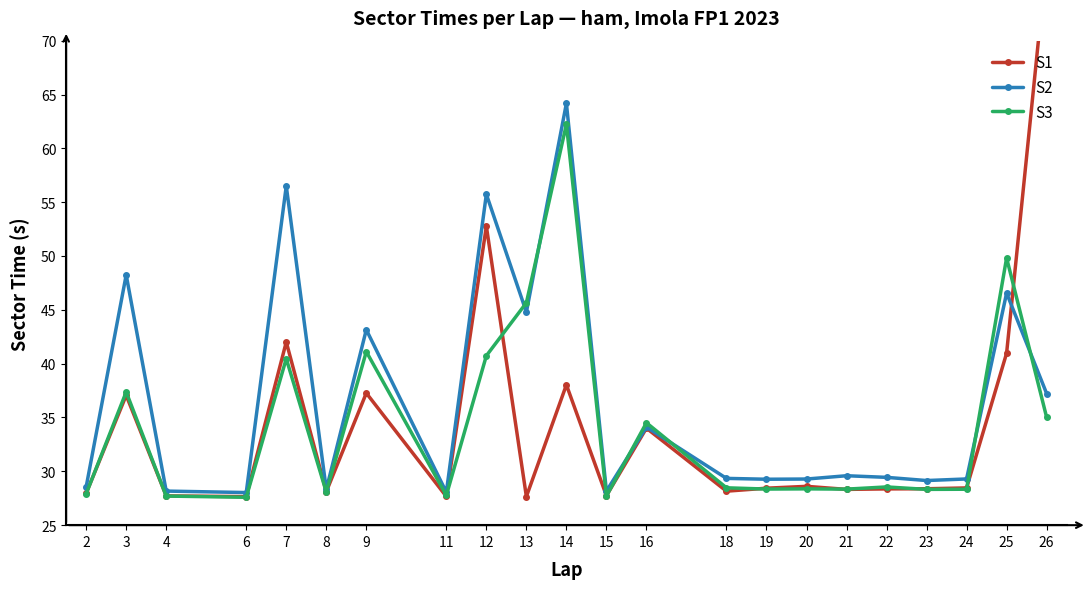

Reading right to left, transcribe all the data shown in this chart.

S1: 26=77.5	25=41.0	24=28.5	23=28.4	22=28.4	21=28.3	20=28.6	19=28.4	18=28.2	16=34.0	15=27.7	14=38.0	13=27.7	12=52.8	11=27.7	9=37.3	8=28.1	7=42.0	6=27.7	4=27.7	3=37.1	2=28.0
S2: 26=37.2	25=46.6	24=29.3	23=29.1	22=29.4	21=29.6	20=29.3	19=29.3	18=29.3	16=34.1	15=28.2	14=64.2	13=44.8	12=55.7	11=28.1	9=43.2	8=28.3	7=56.5	6=28.0	4=28.2	3=48.2	2=28.6
S3: 26=35.0	25=49.8	24=28.3	23=28.3	22=28.6	21=28.3	20=28.4	19=28.4	18=28.5	16=34.5	15=27.7	14=62.2	13=45.7	12=40.7	11=27.8	9=41.1	8=28.1	7=40.5	6=27.6	4=27.7	3=37.4	2=27.9